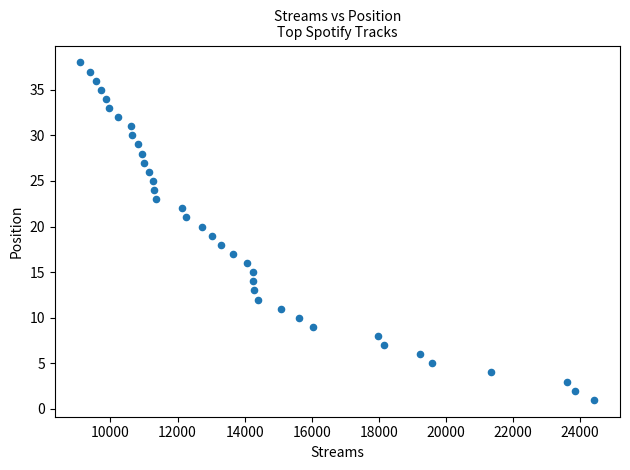

What is the range of Y values (max minus min)?

37